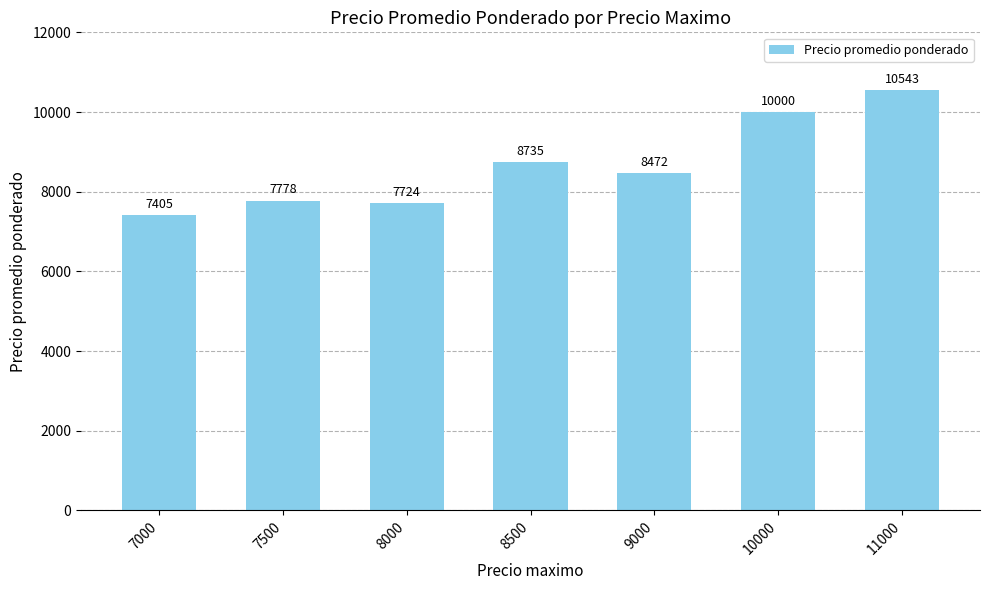

What is the value of the 1st bar from the left?

7405